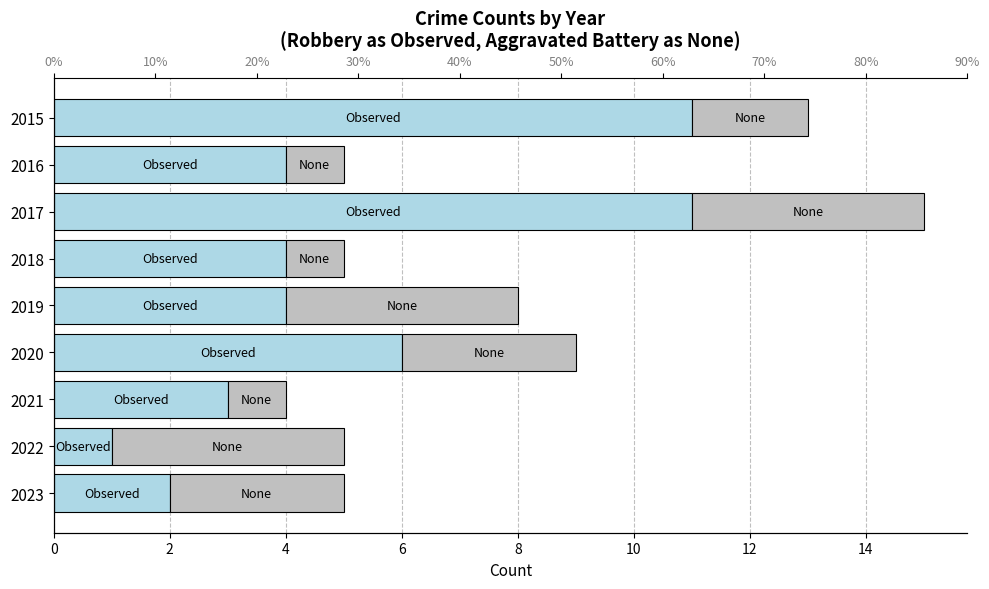

What is the average value of the Observed series?

5